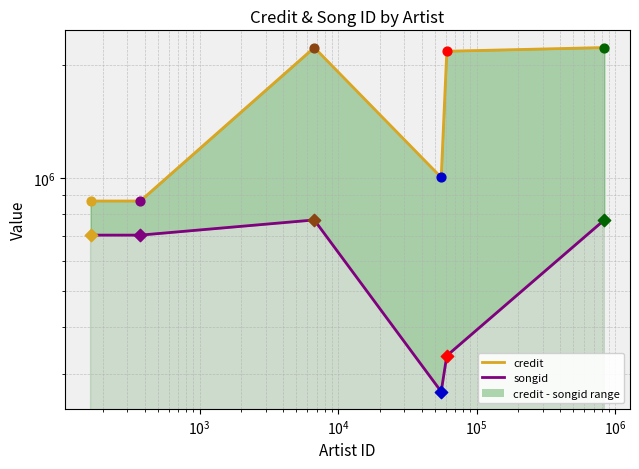

Which series has the largest total across all categories?

credit